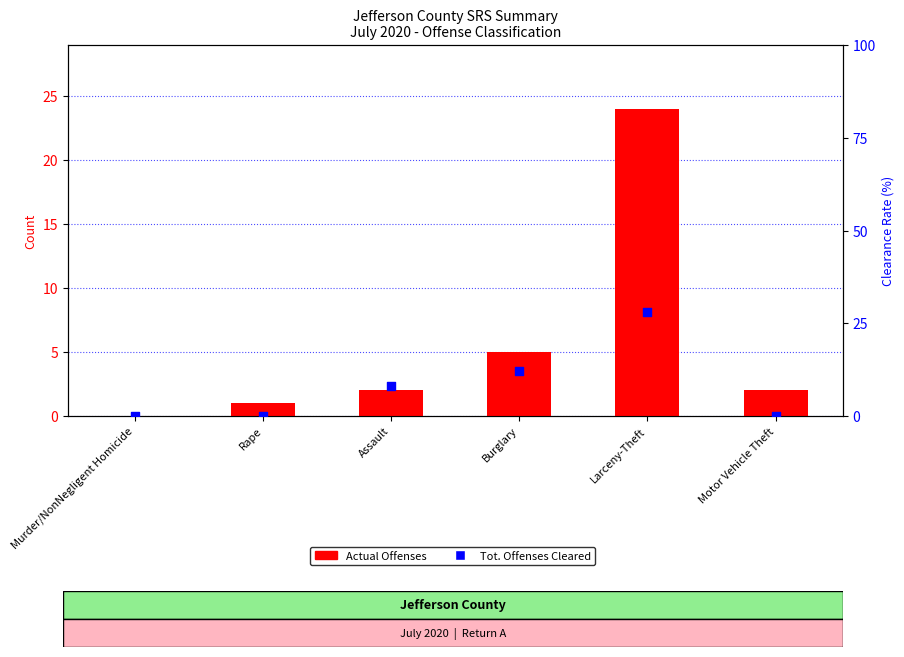

Is the value of Actual Offenses at Assault greater than the value of Tot. Offenses Cleared at Rape?

Yes